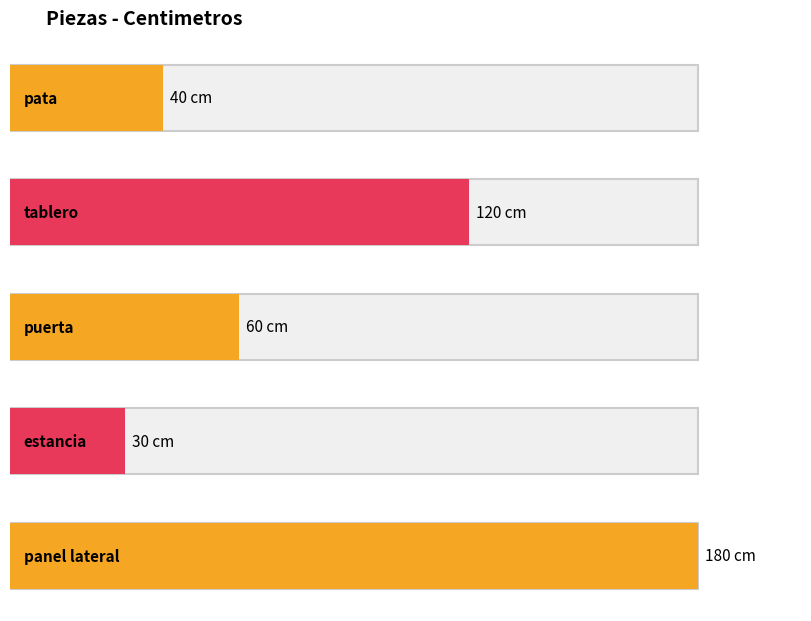

What is the sum of all values?

430